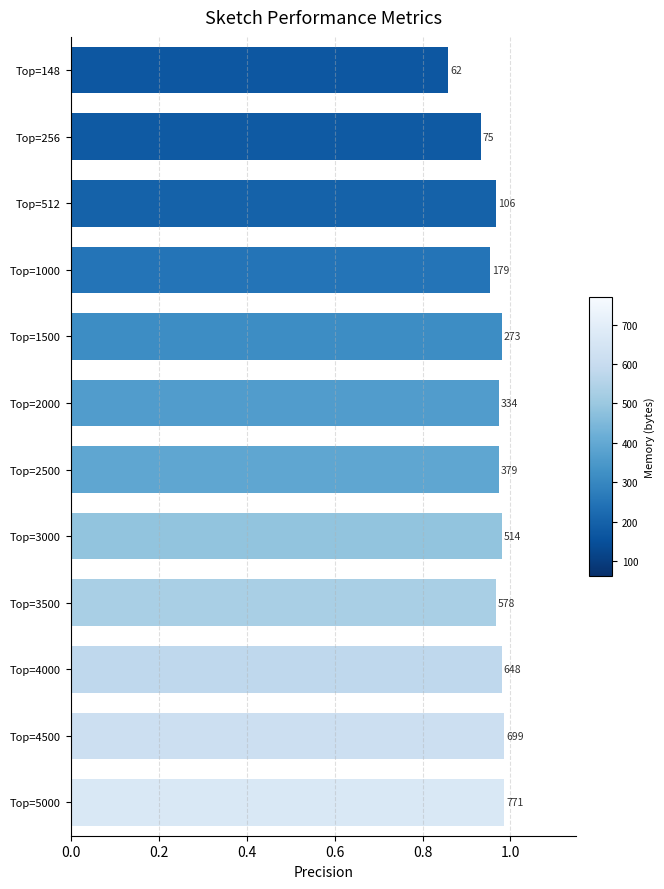

How many bars are there in total?

12